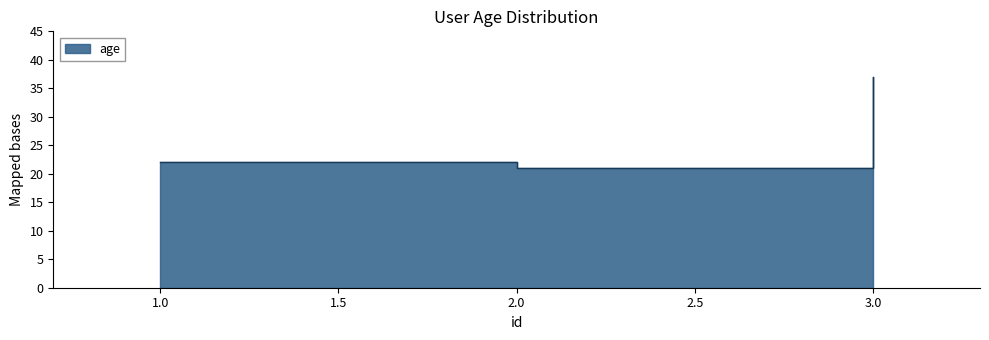

List the labels in order of value, smallest first.

2, 1, 3